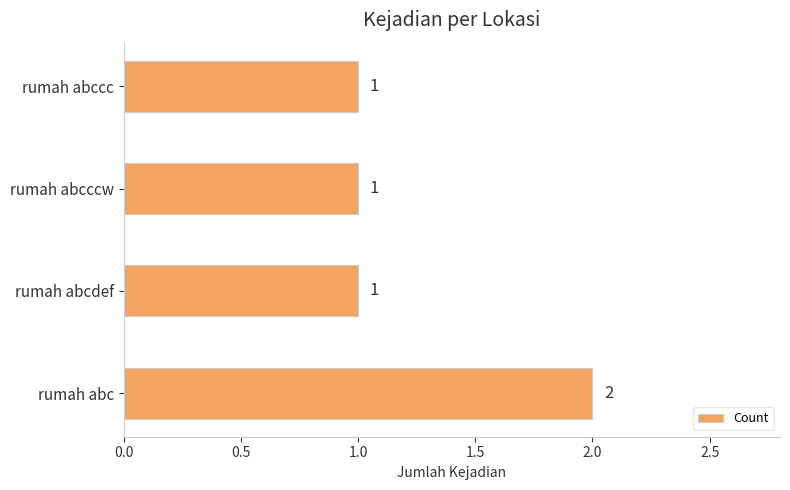

What is the ratio of the value at rumah abccc to the value at rumah abcccw?

1.0